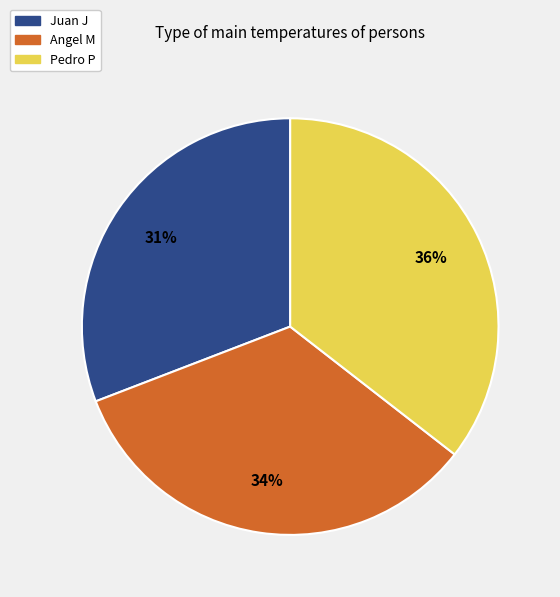

Between Juan J and Angel M, which is larger?

Angel M